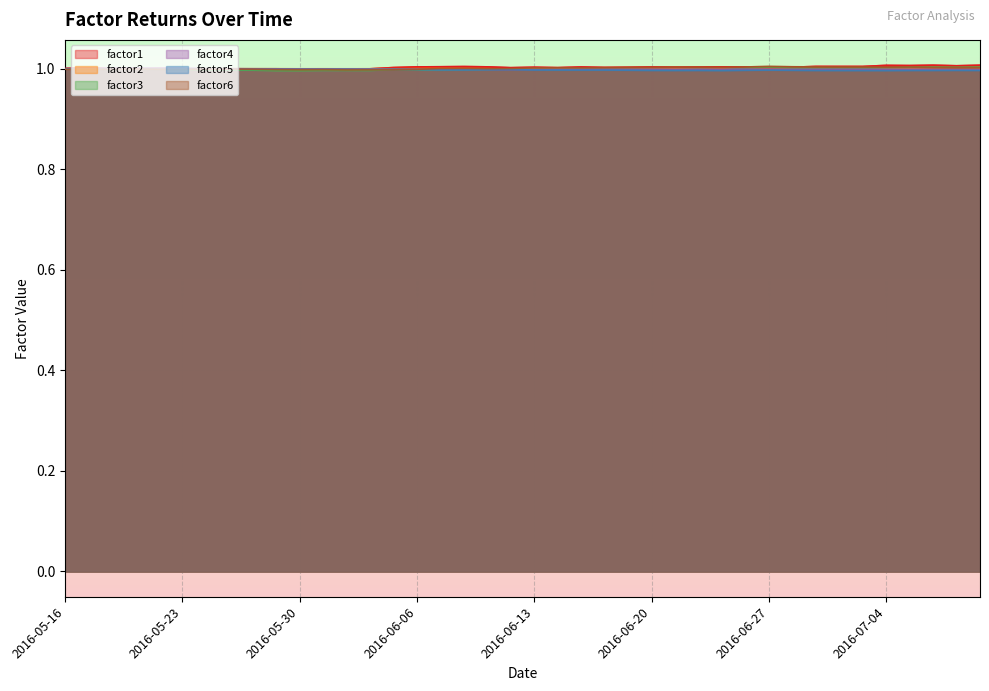

True or false: factor5 and factor1 cross at least once.

True